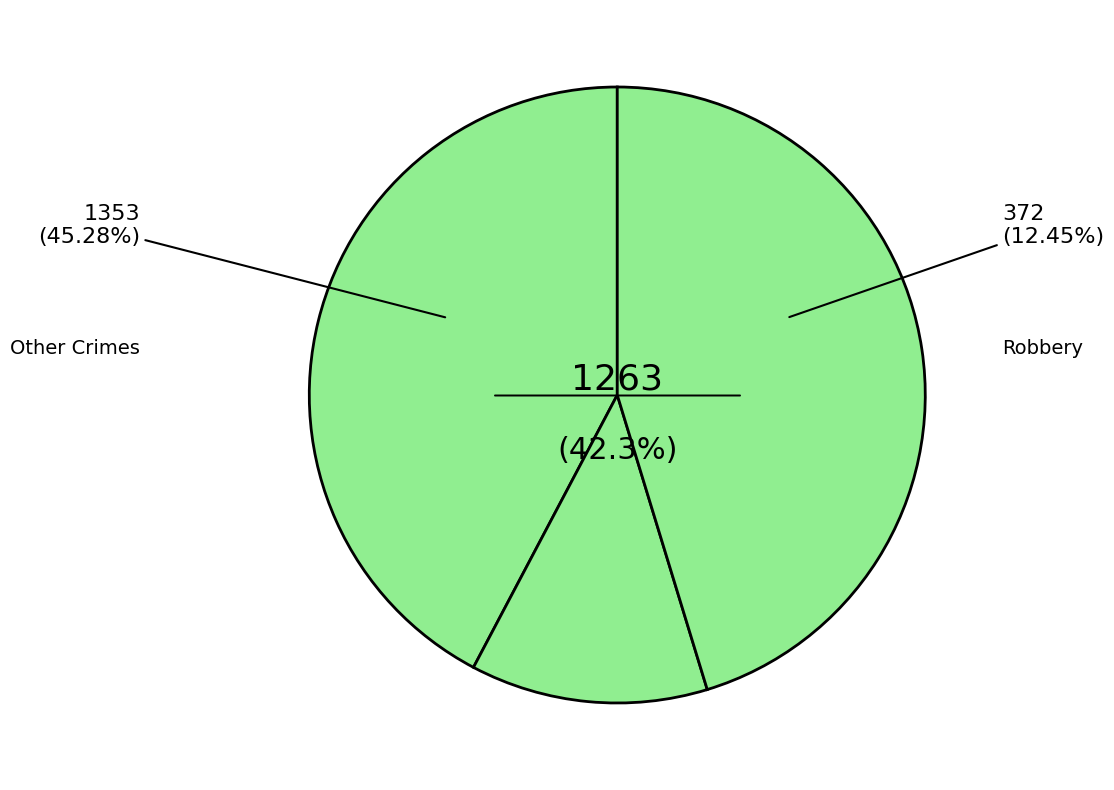

What is the total percentage of Robbery and Theft?

54.7%